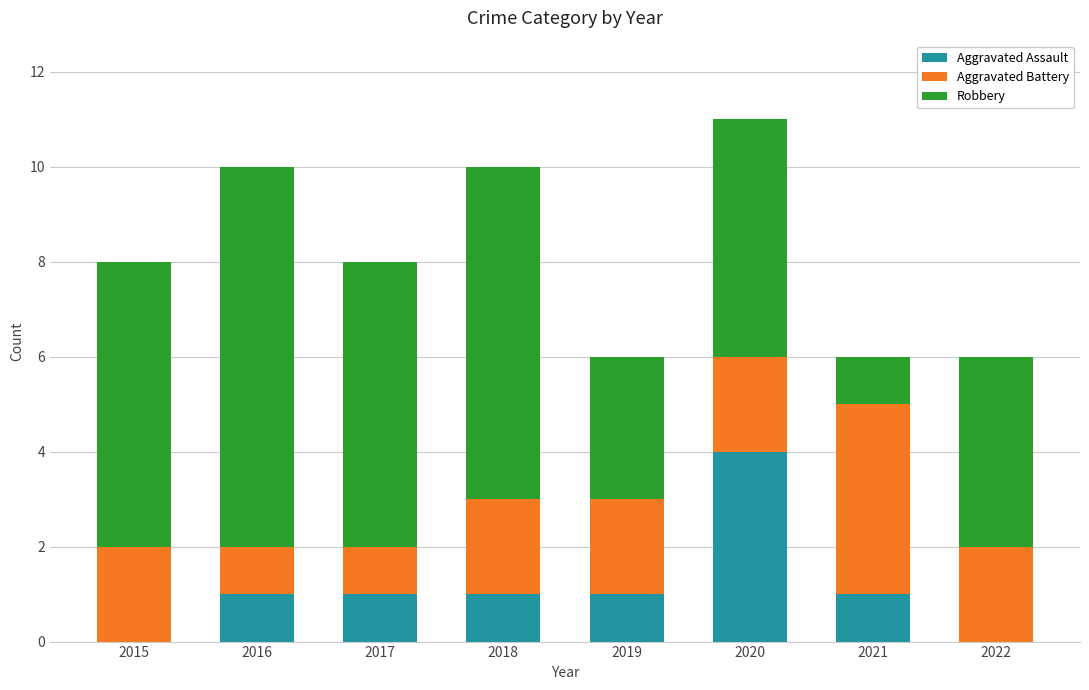

The Aggravated Assault series shows 0 at 2019. True or false?

False